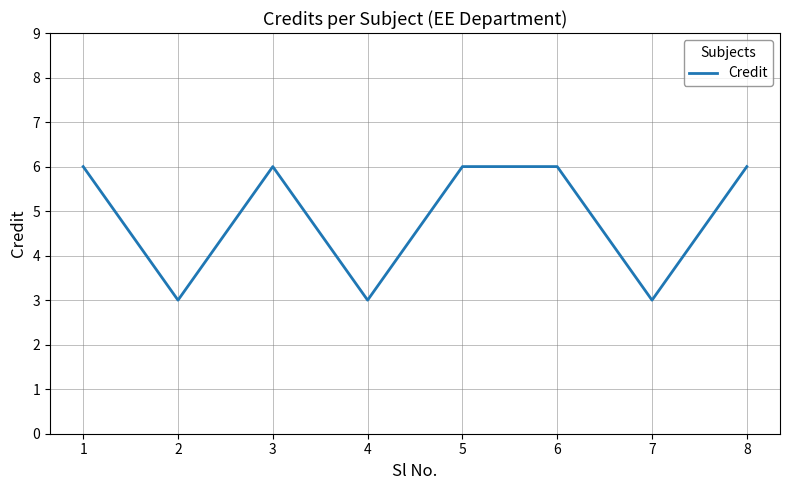

The value at 8 is 6. True or false?

True